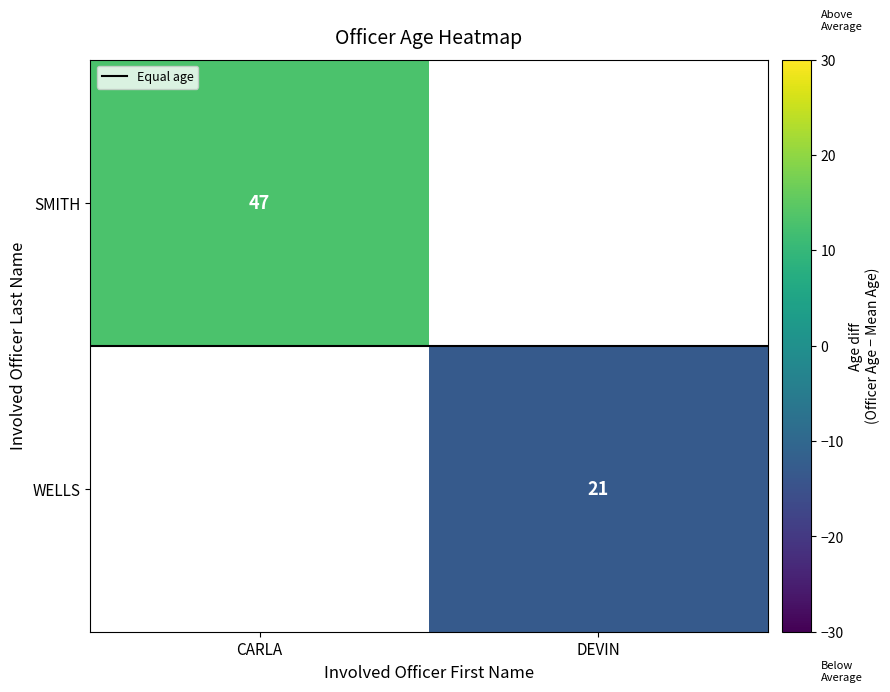

What is the smallest value displayed?

-13.0